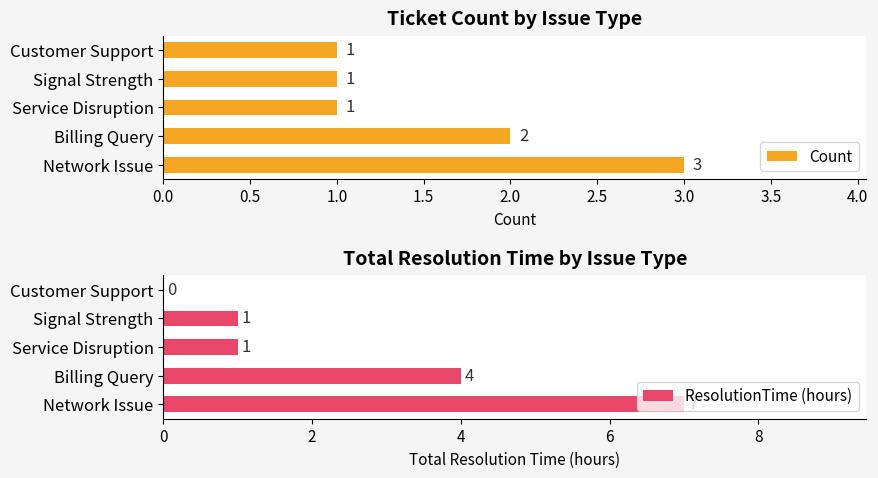

What is the sum of the ResolutionTime (hours) values at 1.0 and 0.0?

8